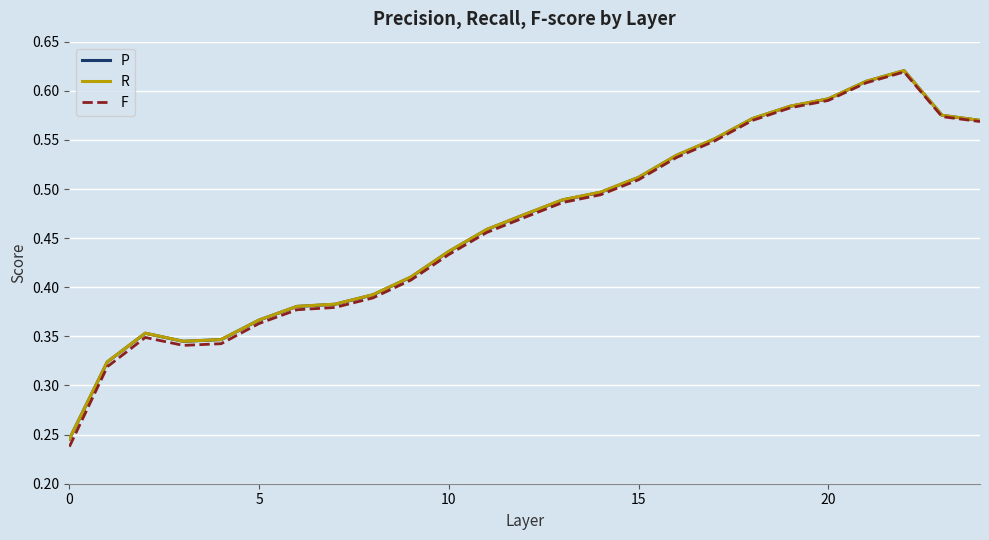

Which series has the largest range (max minus min)?

F